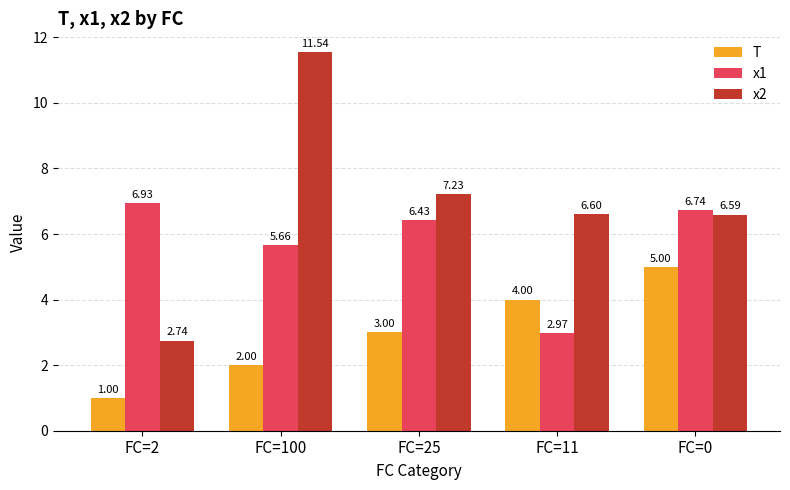

What is the value of the x2 bar at the 3rd from the left?

7.2